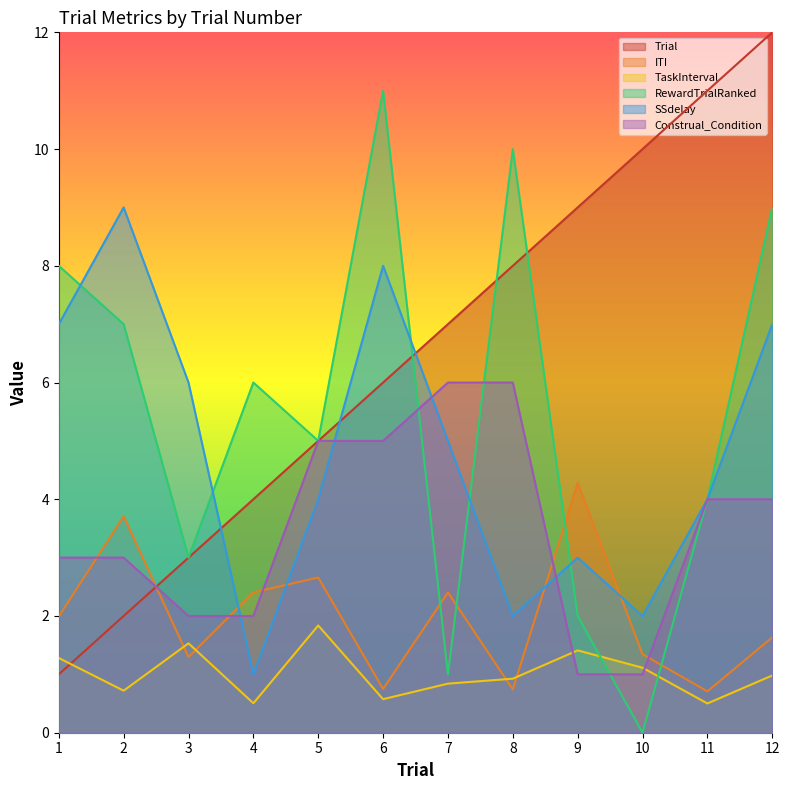

At which category is the sum across all series the highest?

12